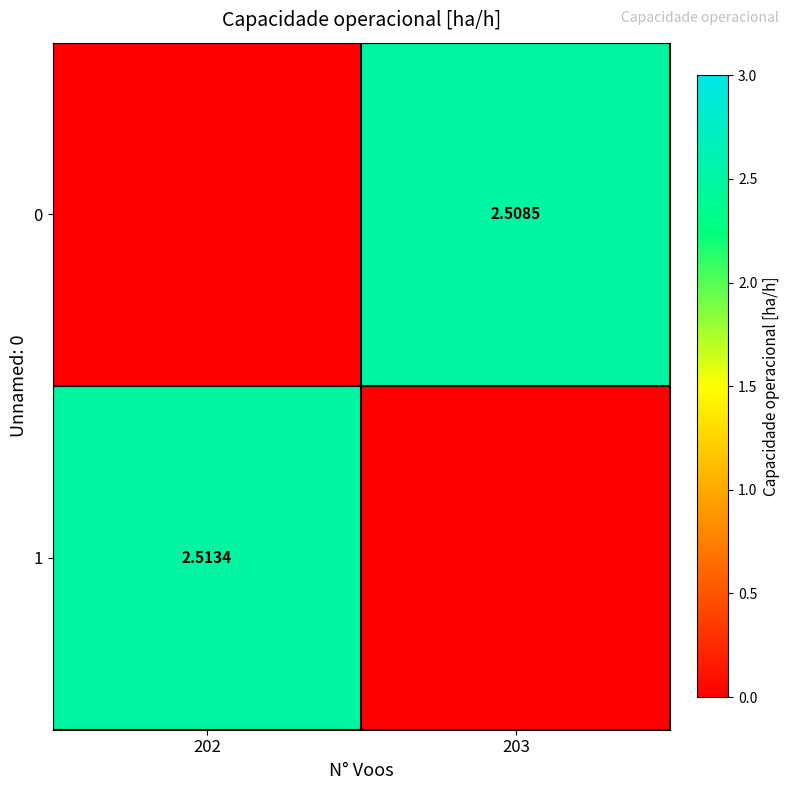

At which category is the sum across all series the highest?

202